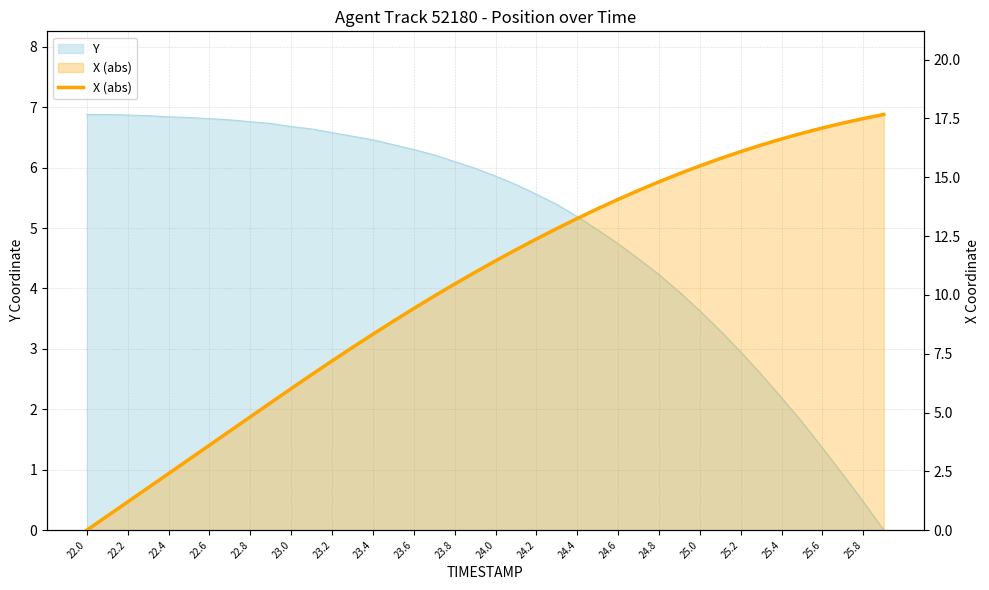

How many values exceed 11?

20